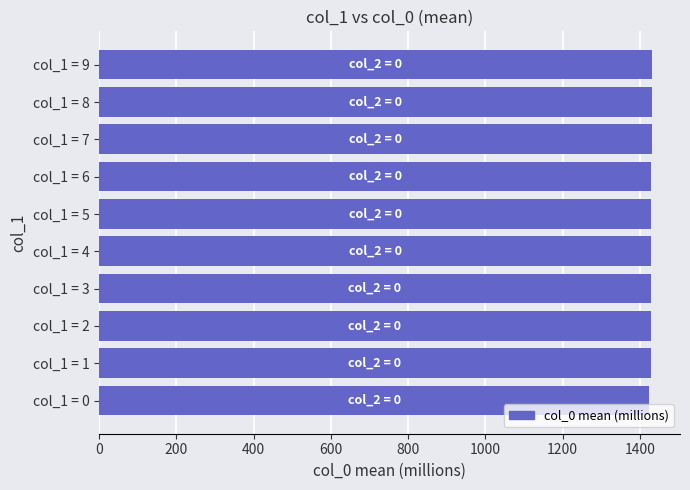

What is the smallest value displayed?

1424.7